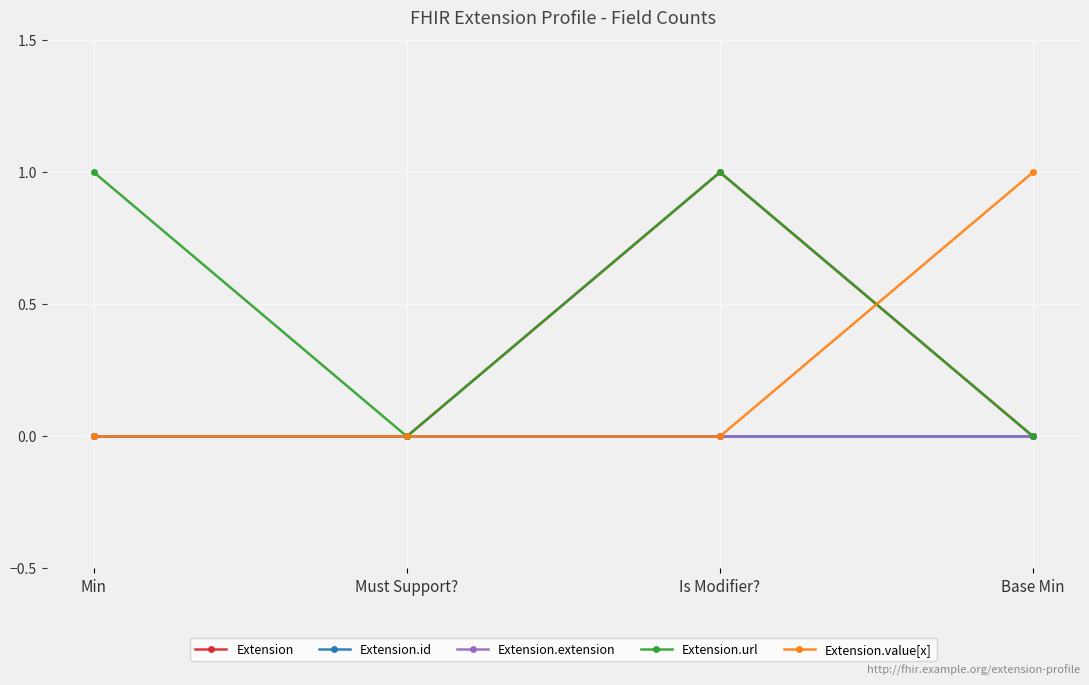

Rank the categories by Extension.value[x] value from highest to lowest.

Base Min, Min, Must Support?, Is Modifier?